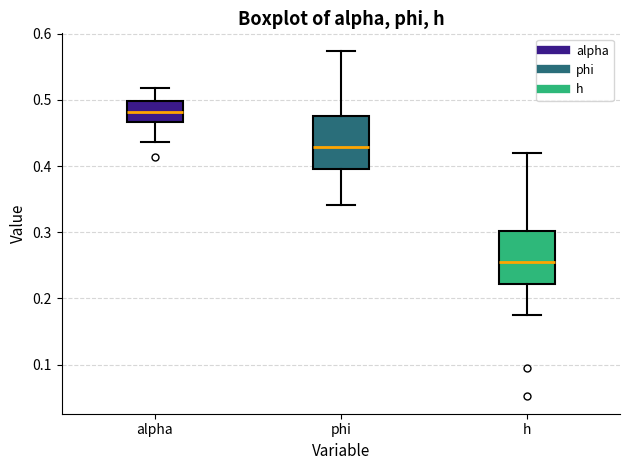

Reading left to right, read every box against the y-axis: the position of its median line, the range the box covers, and the ends of its whiskers. The values are not printed on the chart, so give them approximately, as read against the axis.

alpha: median 0.48, box 0.47 to 0.50, whiskers 0.44 to 0.52
phi: median 0.43, box 0.40 to 0.48, whiskers 0.34 to 0.57
h: median 0.25, box 0.22 to 0.30, whiskers 0.17 to 0.42